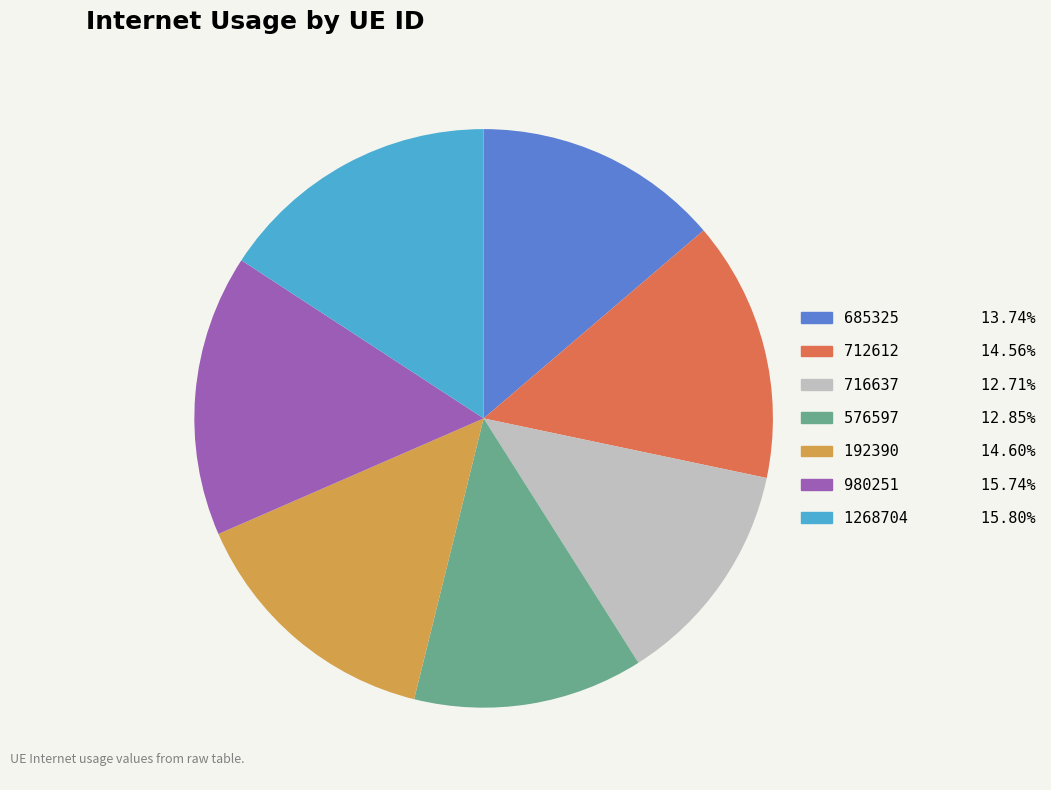

Do 685325 and 712612 together represent more than half of the pie?

No